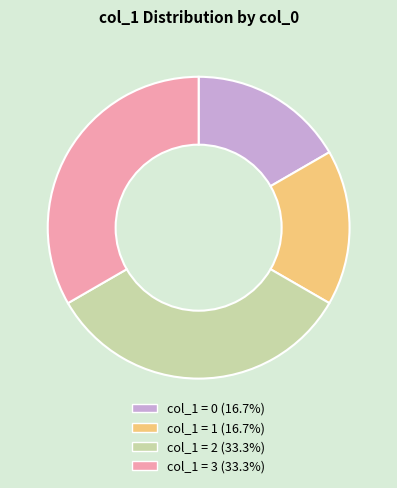

Is there any slice that represents more than half of the pie?

No